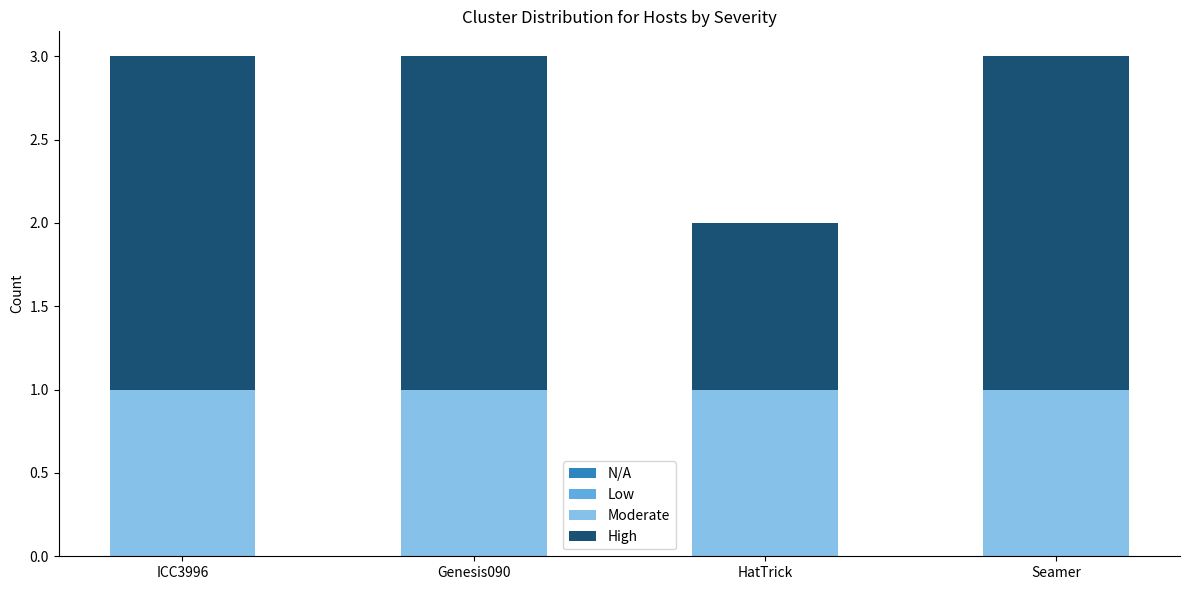

True or false: Moderate has a value of 1 at ICC3996.

True